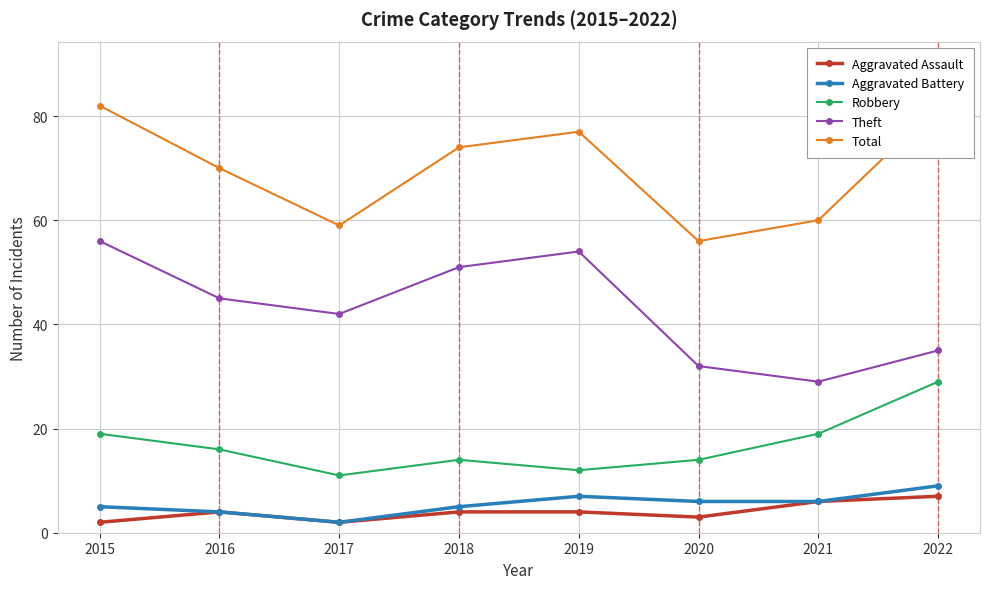

Is the value of Aggravated Assault at 2019 greater than the value of Aggravated Battery at 2022?

No